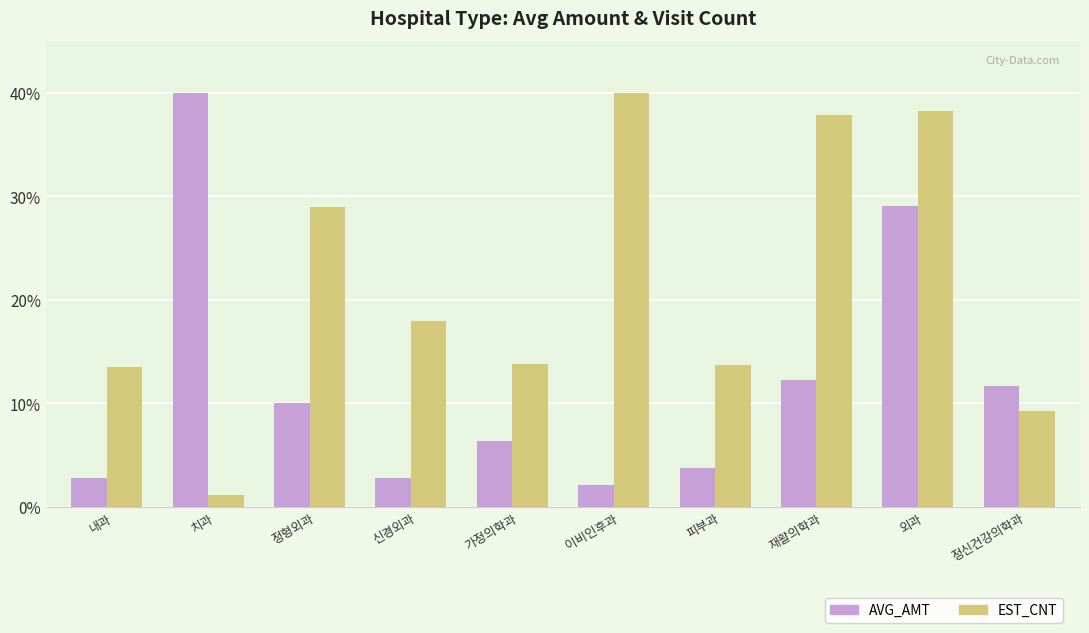

What is the difference between the maximum and minimum values in the EST_CNT series?

38.9